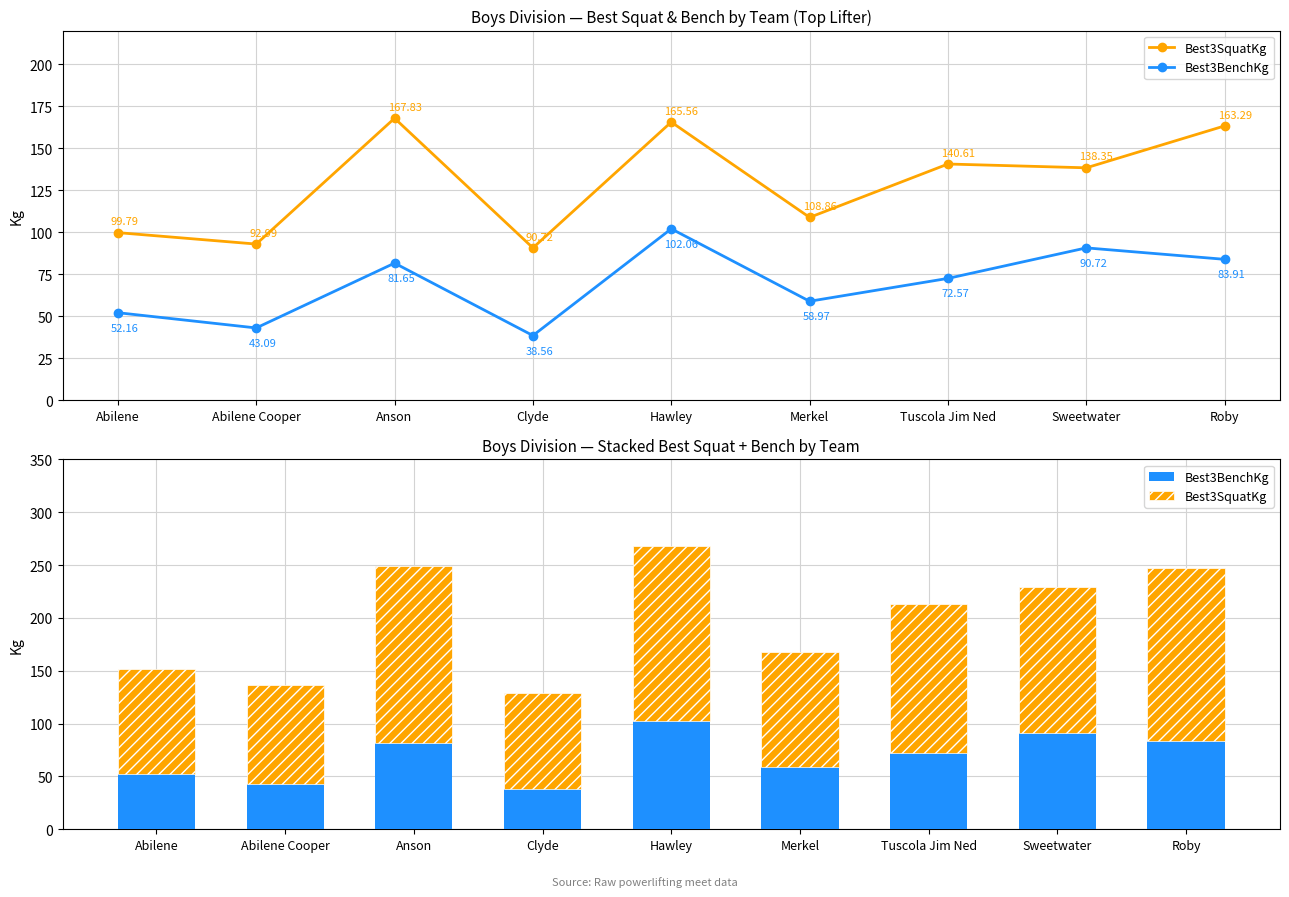

What is the label of the 5th bar from the right?

Hawley